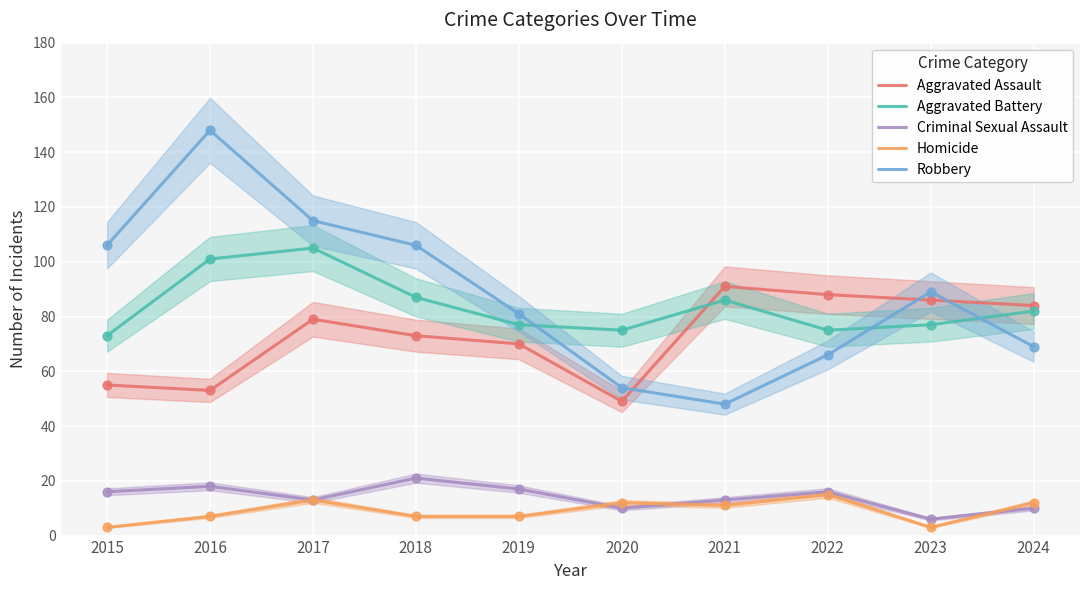

Which series has the largest total across all categories?

Robbery